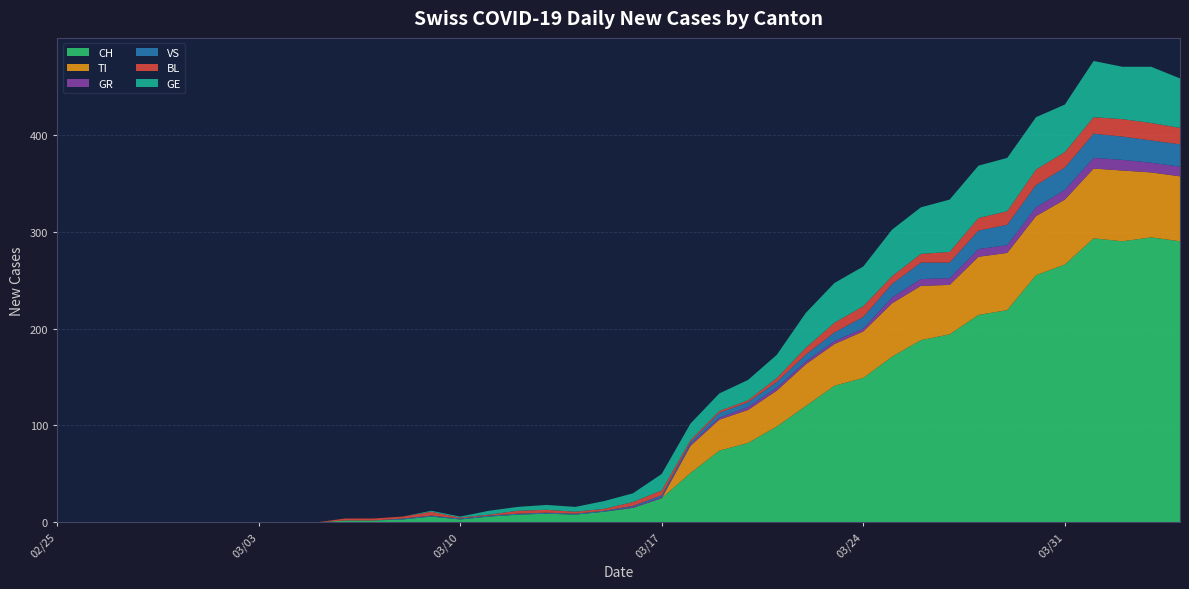

Reading left to right, what are all the values shown in this chart?

CH: 0	0	0	0	0	0	0	0	0	0	2	2	3	6	3	6	8	9	8	11	15	25	51	74	82	99	120	141	149	171	188	194	214	219	255	266	293	290	294	290
TI: 0	0	0	0	0	0	0	0	0	0	0	0	0	0	0	0	0	0	0	0	0	0	28	32	34	37	43	43	48	55	56	51	60	59	61	67	72	73	67	67
GR: 0	0	0	0	0	0	0	0	0	0	0	0	0	0	0	0	0	0	0	0	1	1	2	2	3	3	3	3	3	6	7	7	8	8	9	10	11	11	10	10
VS: 0	0	0	0	0	0	0	0	0	0	0	0	1	1	1	1	1	1	1	1	1	2	2	5	5	6	7	9	12	14	17	16	19	21	23	23	25	24	23	23
BL: 0	0	0	0	0	0	0	0	0	0	2	2	2	4	1	1	3	3	2	2	4	5	2	2	2	4	7	10	11	8	9	11	13	14	16	16	17	18	18	17
GE: 0	0	0	0	0	0	0	0	0	0	0	0	0	1	1	4	4	5	5	8	9	17	17	18	21	24	36	41	41	48	48	54	54	55	54	49	58	54	58	51